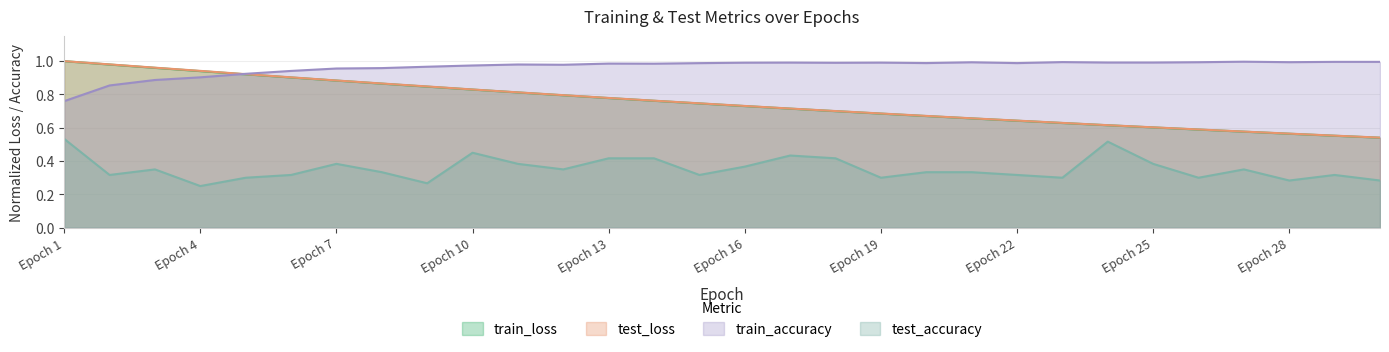

What is the difference between the test_loss values at 29 and 5?

0.4